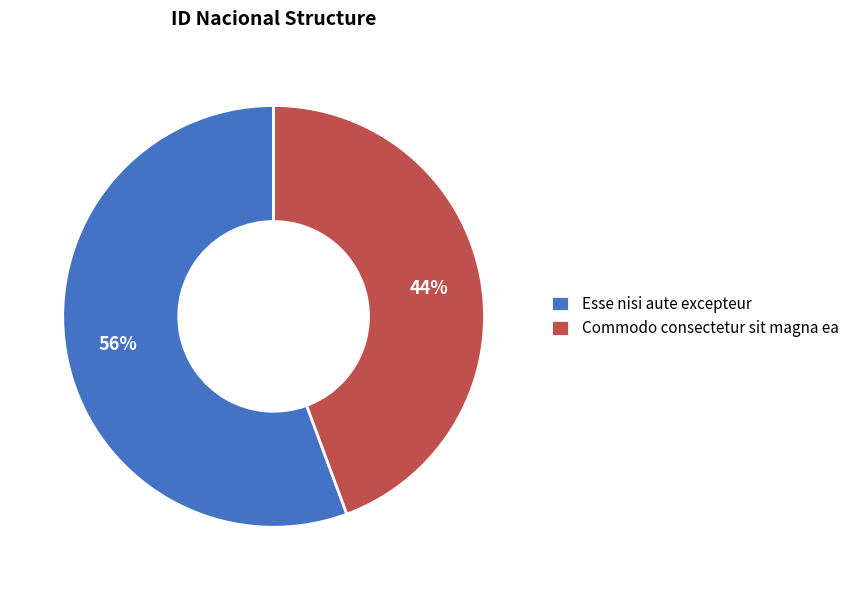

Which slice is the smallest?

Commodo consectetur sit magna ea